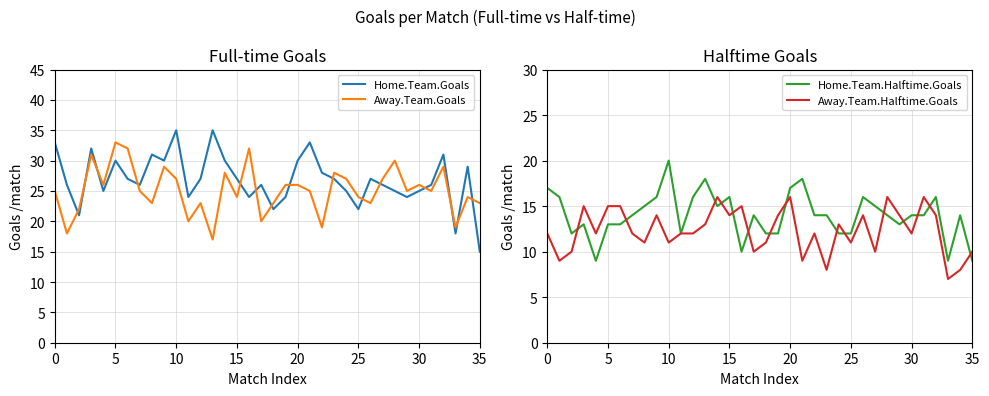

Which series has the largest total across all categories?

Home.Team.Goals